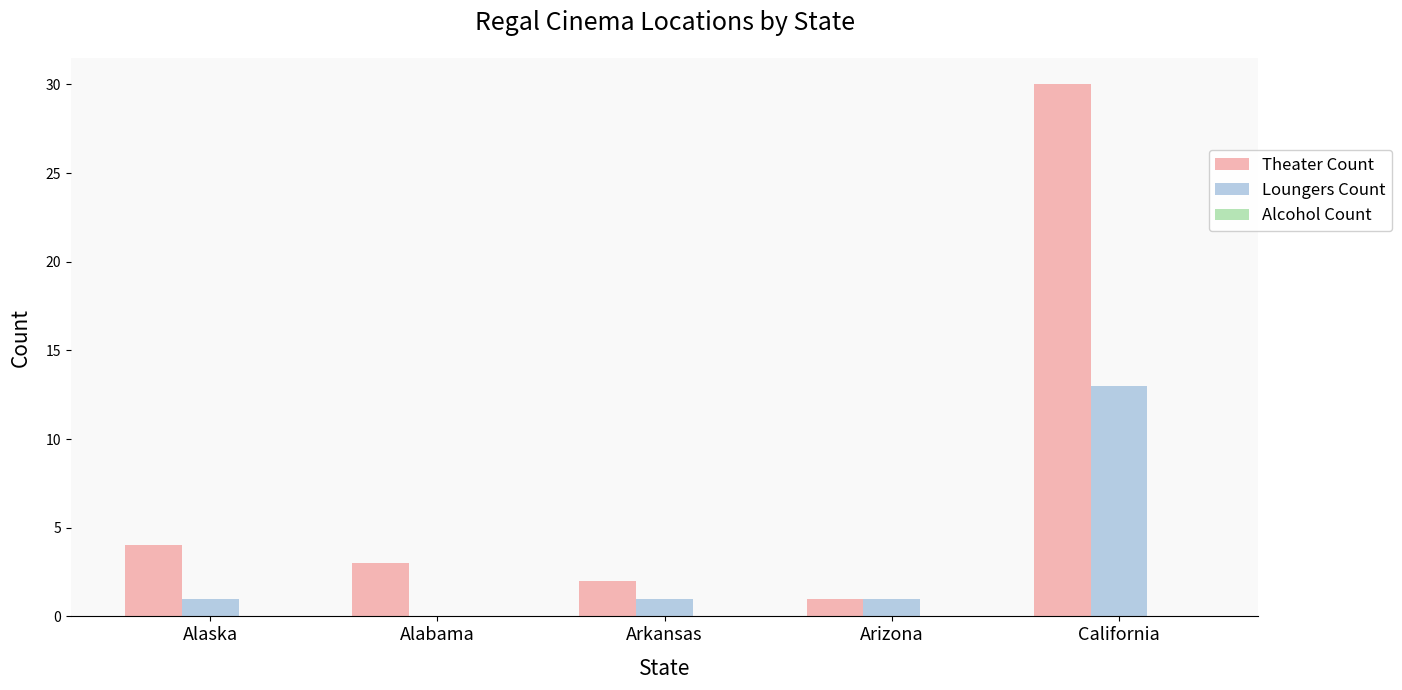

Which series changed the most between Alaska and California?

Theater Count